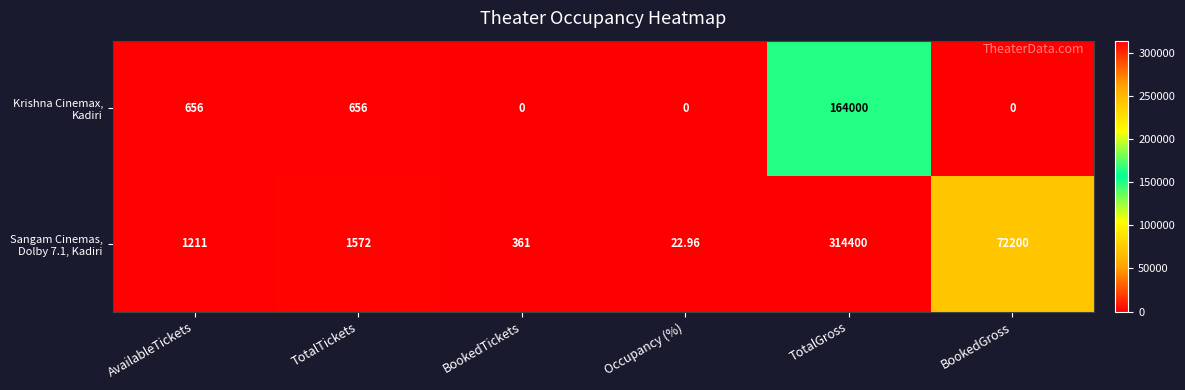

Which category has the highest value across all series?

TotalGross